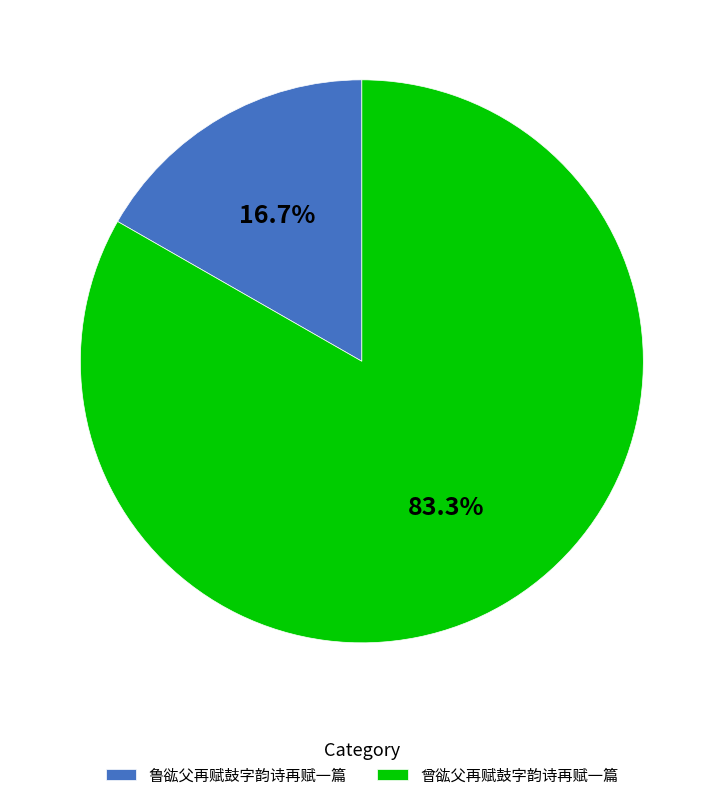

To the nearest percent, what is the average slice percentage?

50%